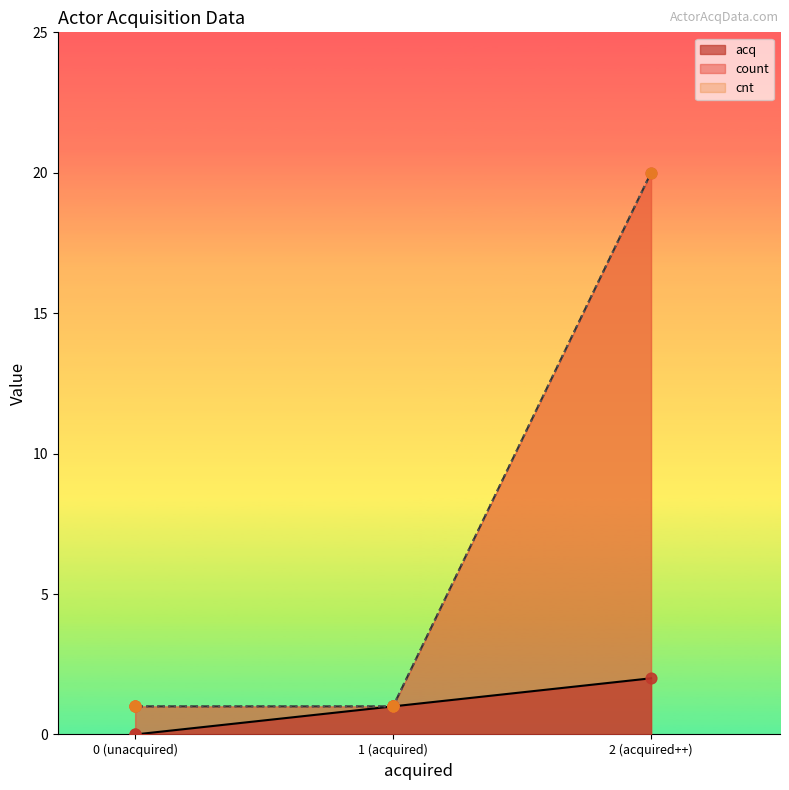

Which series has the widest spread of Y values?

count